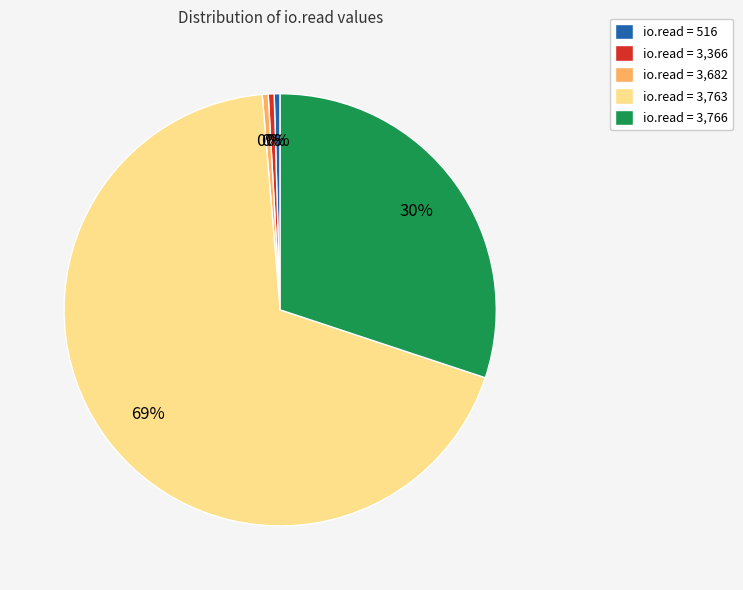

The io.read = 3,766 slice represents 22% of the pie. True or false?

False